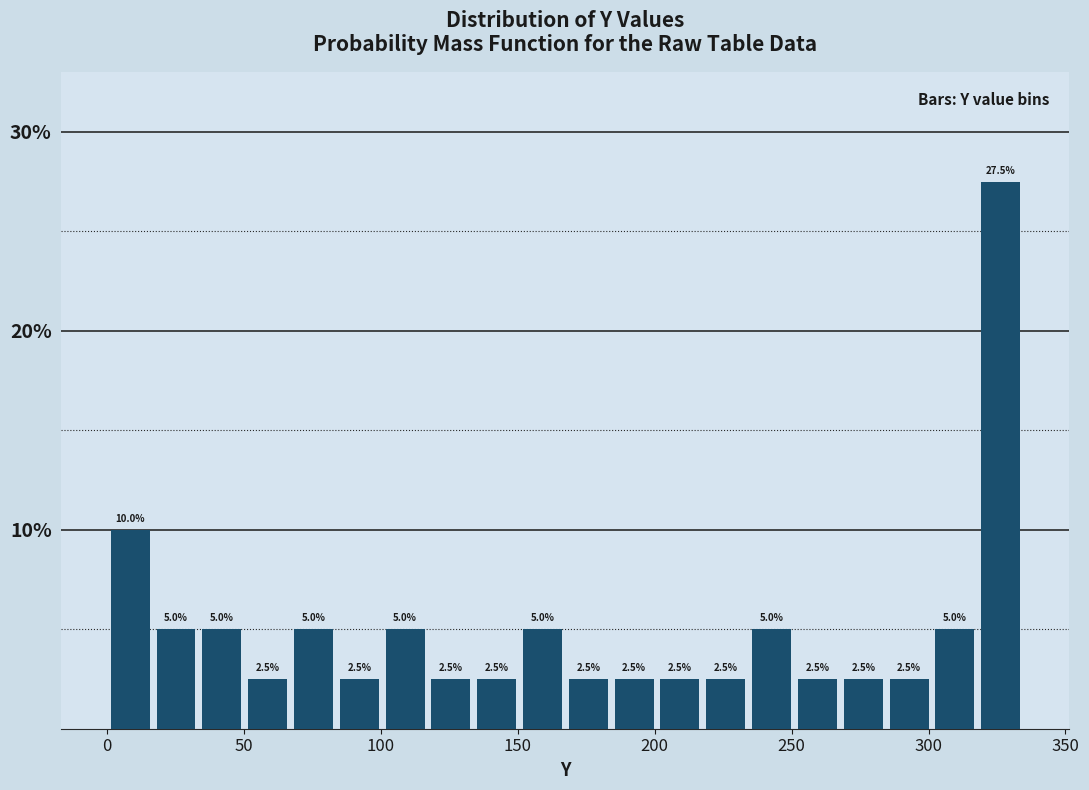

Around what value on the x-axis is the tallest bar? Give the approximate position of its centre, as read against the axis.

325